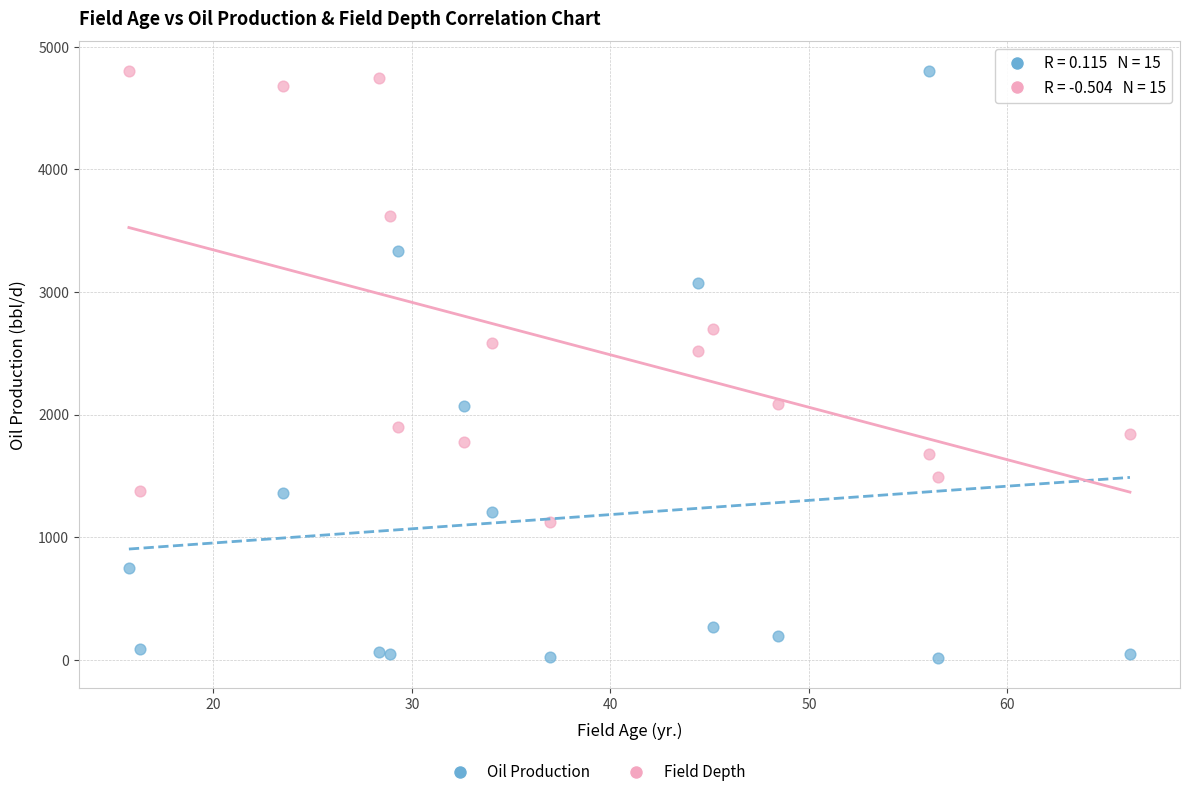

What is the X range (max minus min) for the scatter plot?

50.4